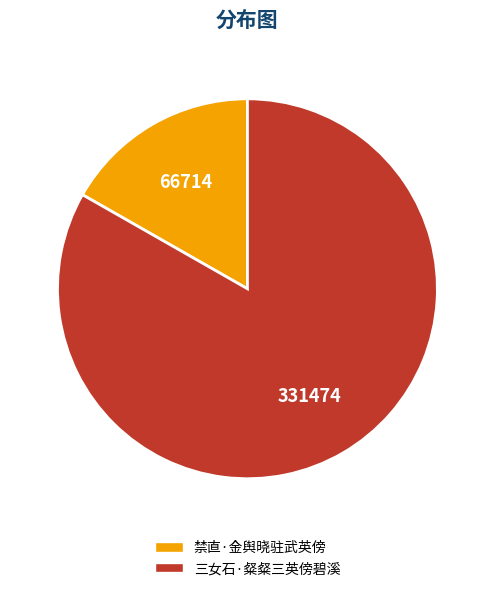

Is the sum of 禁直·金舆晓驻武英傍 and 三女石·粲粲三英傍碧溪 greater than half?

Yes